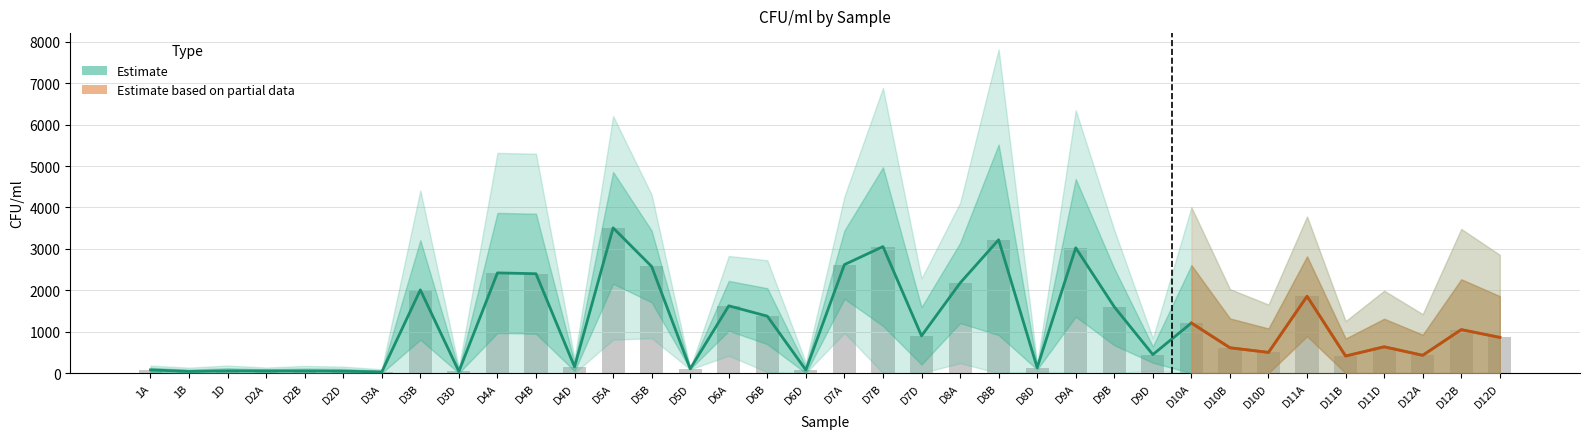

Reading right to left, what are all the values shown in this chart?

D12D=862.5	D12B=1050.0	D12A=430.0	D11D=635.0	D11B=412.5	D11A=1855.0	D10D=500.0	D10B=612.5	D10A=1210.0	D9D=447.5	D9B=1600.0	D9A=3025.0	D8D=132.5	D8B=3220.0	D8A=2175.0	D7D=900.0	D7B=3055.0	D7A=2620.0	D6D=75.0	D6B=1375.0	D6A=1625.0	D5D=105.0	D5B=2575.0	D5A=3507.5	D4D=152.5	D4B=2400.0	D4A=2420.0	D3D=40.0	D3B=2010.0	D3A=27.5	D2D=47.5	D2B=52.5	D2A=52.5	1D=55.0	1B=40.0	1A=77.5